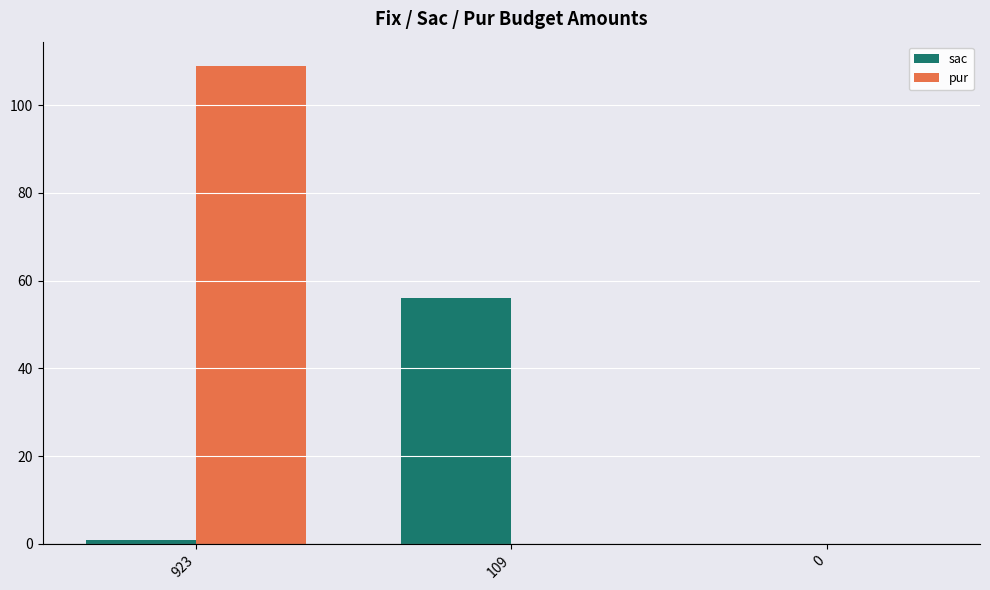

Reading left to right, list all the values displayed in this chart.

sac: 923=1	109=56	0=0
pur: 923=109	109=0	0=0